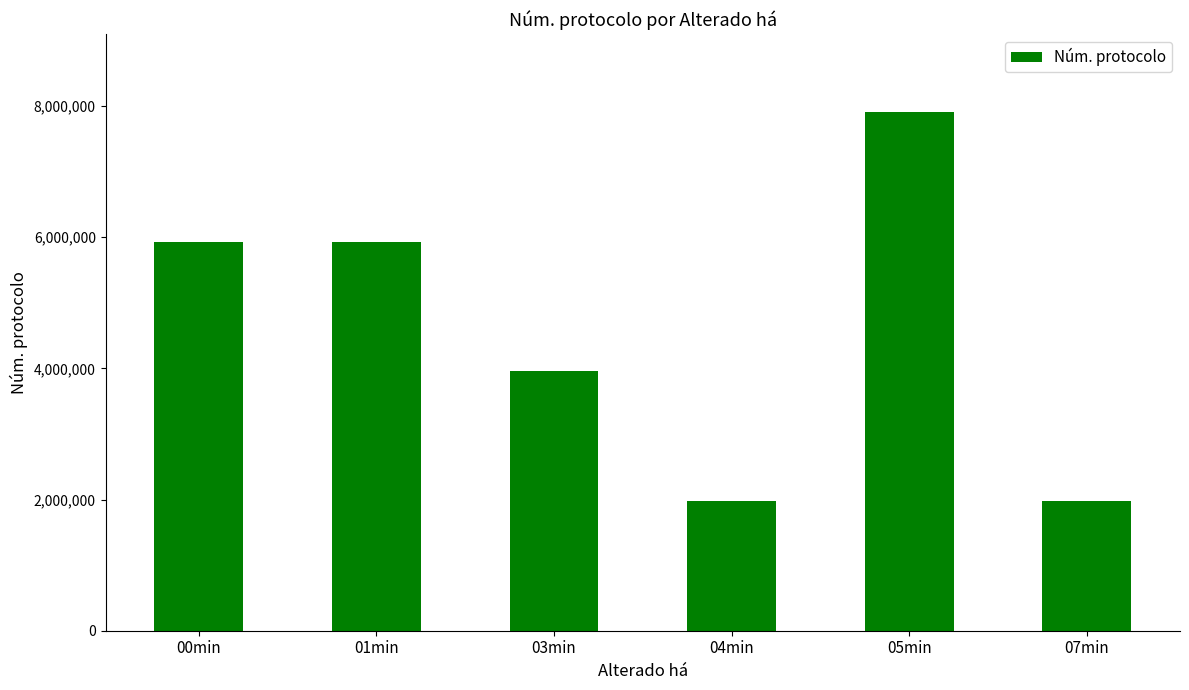

The value at 07min is 1976742. True or false?

True